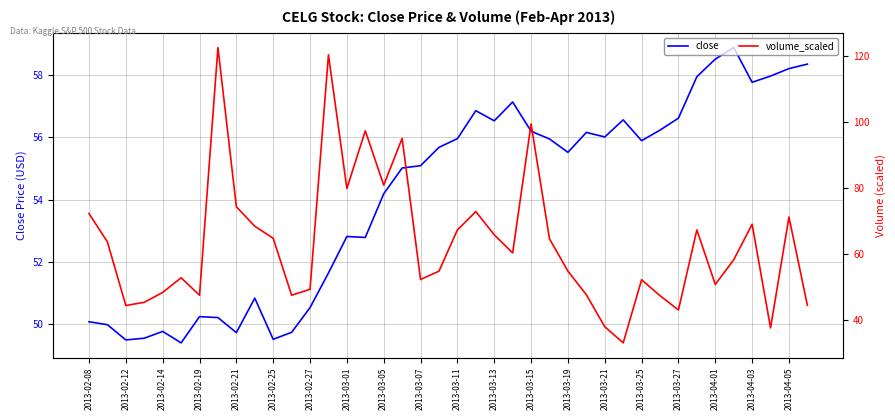

What is the difference between the maximum and minimum values in the volume_scaled series?

89.6